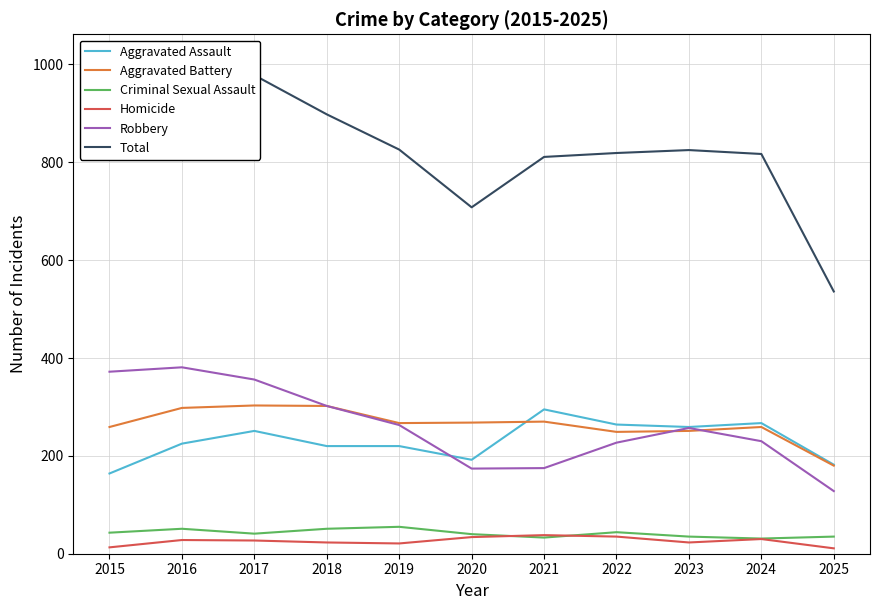

Reading left to right, what are all the values shown in this chart?

Aggravated Assault: 2015=164	2016=225	2017=251	2018=220	2019=220	2020=192	2021=295	2022=264	2023=259	2024=267	2025=182
Aggravated Battery: 2015=259	2016=298	2017=303	2018=302	2019=267	2020=268	2021=270	2022=249	2023=251	2024=259	2025=180
Criminal Sexual Assault: 2015=43	2016=51	2017=41	2018=51	2019=55	2020=40	2021=33	2022=44	2023=35	2024=31	2025=35
Homicide: 2015=13	2016=28	2017=27	2018=23	2019=21	2020=34	2021=38	2022=35	2023=23	2024=30	2025=11
Robbery: 2015=372	2016=381	2017=356	2018=302	2019=263	2020=174	2021=175	2022=227	2023=257	2024=230	2025=128
Total: 2015=851	2016=983	2017=978	2018=898	2019=826	2020=708	2021=811	2022=819	2023=825	2024=817	2025=536